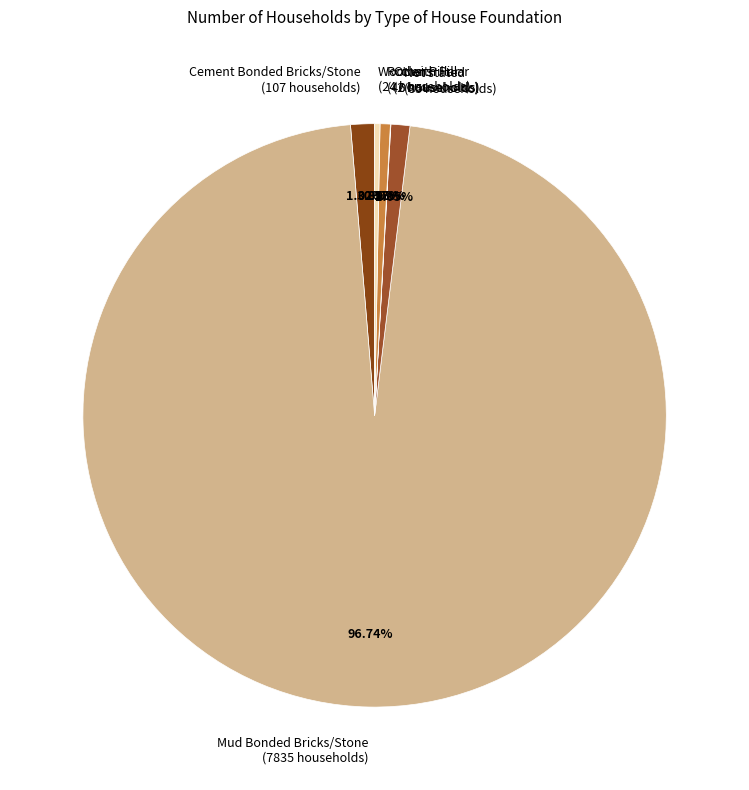

Which has a higher value, Cement Bonded Bricks/Stone or Wooden Pillar?

Cement Bonded Bricks/Stone